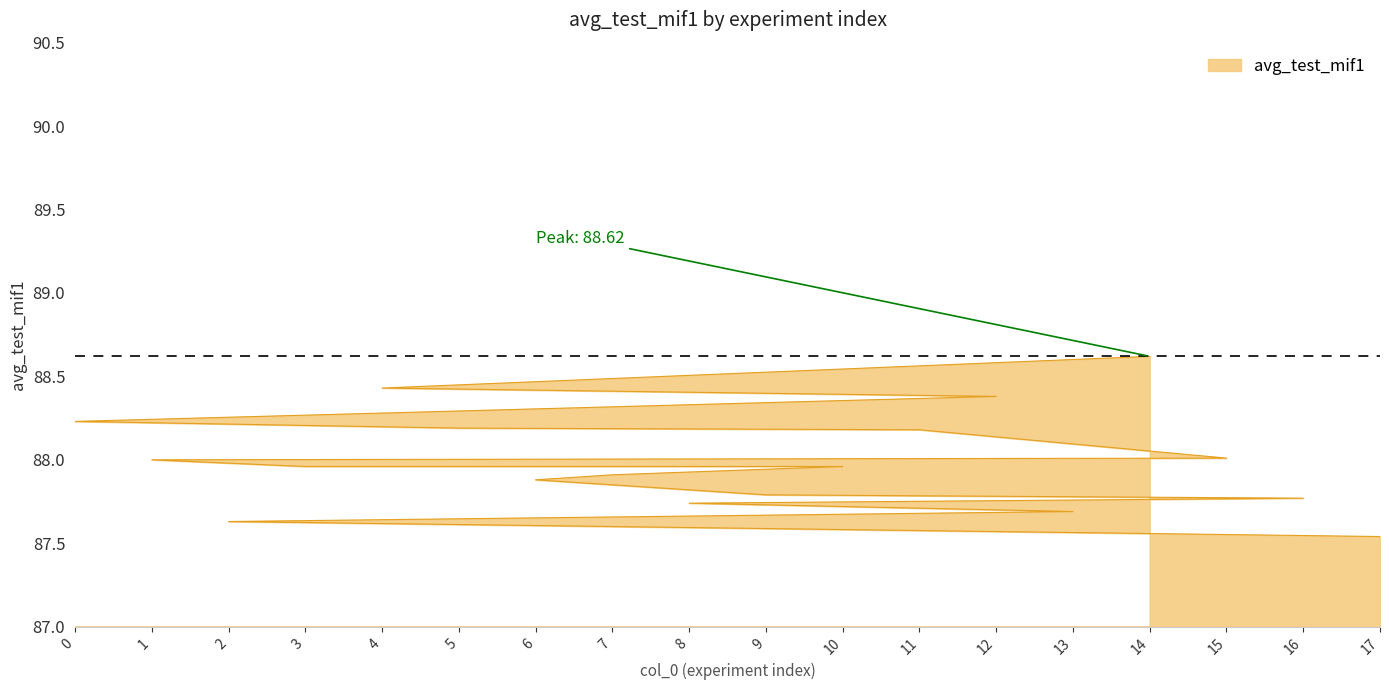

What is the difference between the maximum and minimum values?

1.1